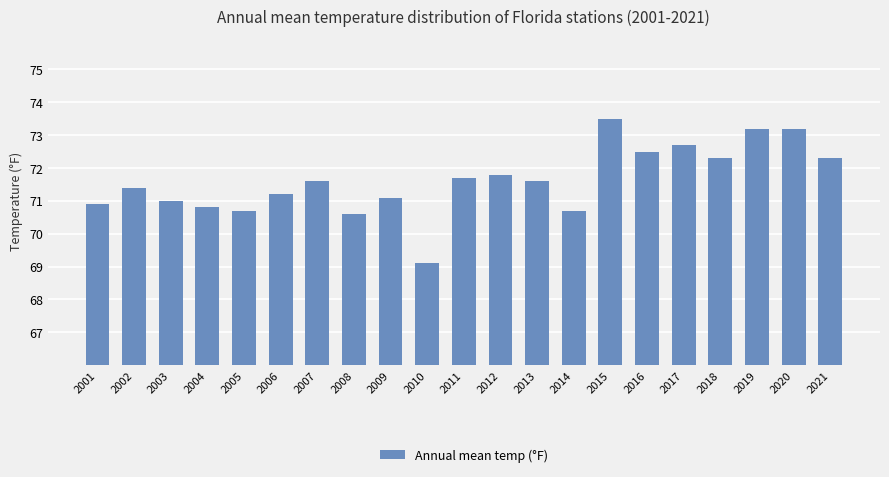

What is the value of the 1st bar from the left?

70.9